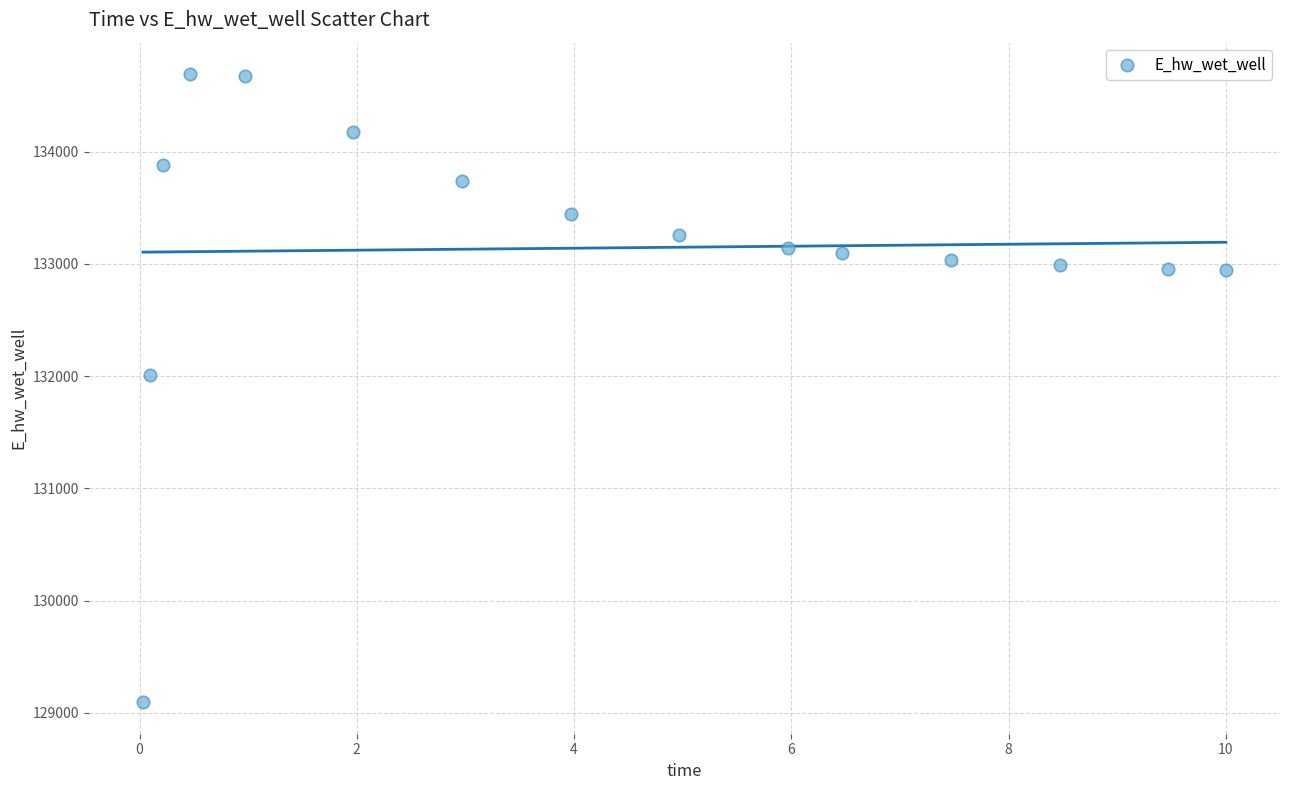

What is the range of X values (max minus min)?

10.0